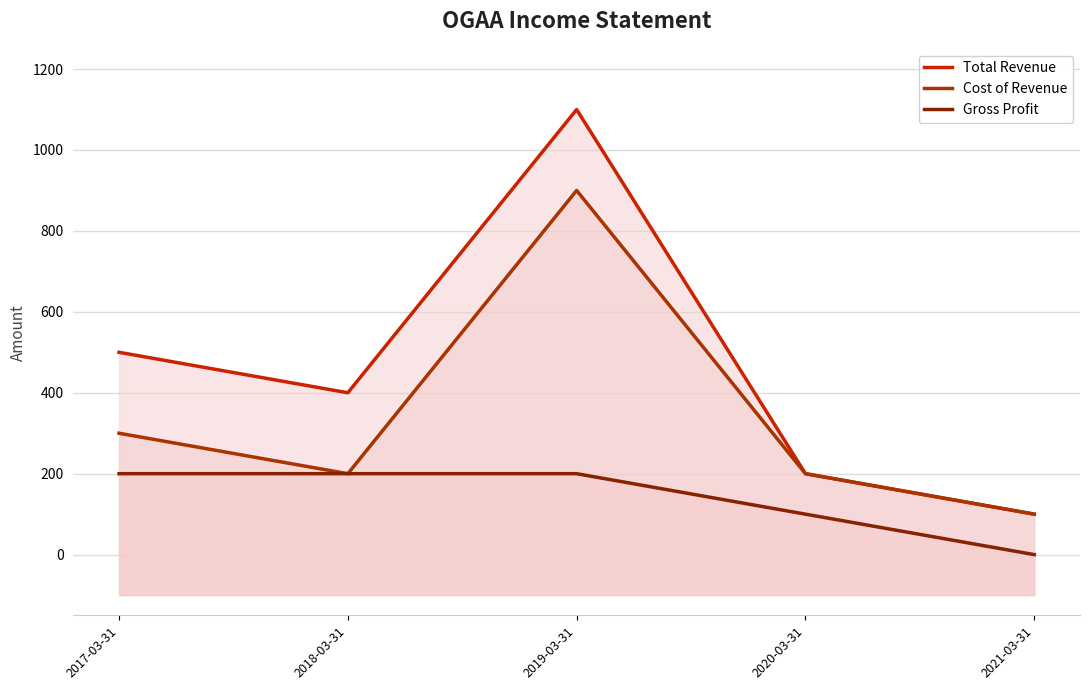

At which category does Total Revenue reach its first local valley?

2018-03-31